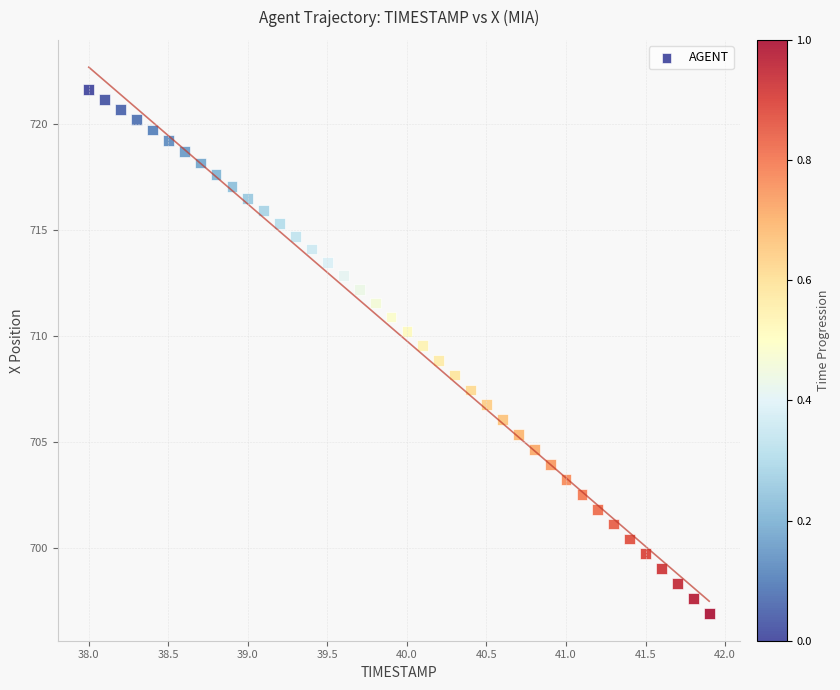

What is the range of Y values (max minus min)?

24.7